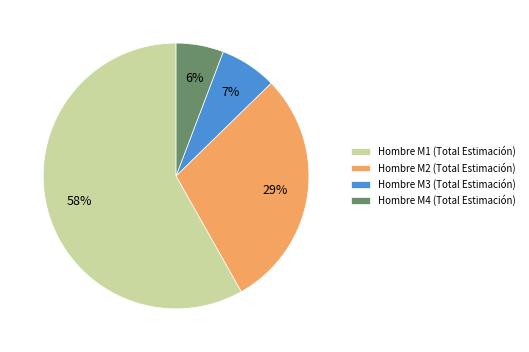

Is it true that Hombre M1 is 58% of the pie?

True